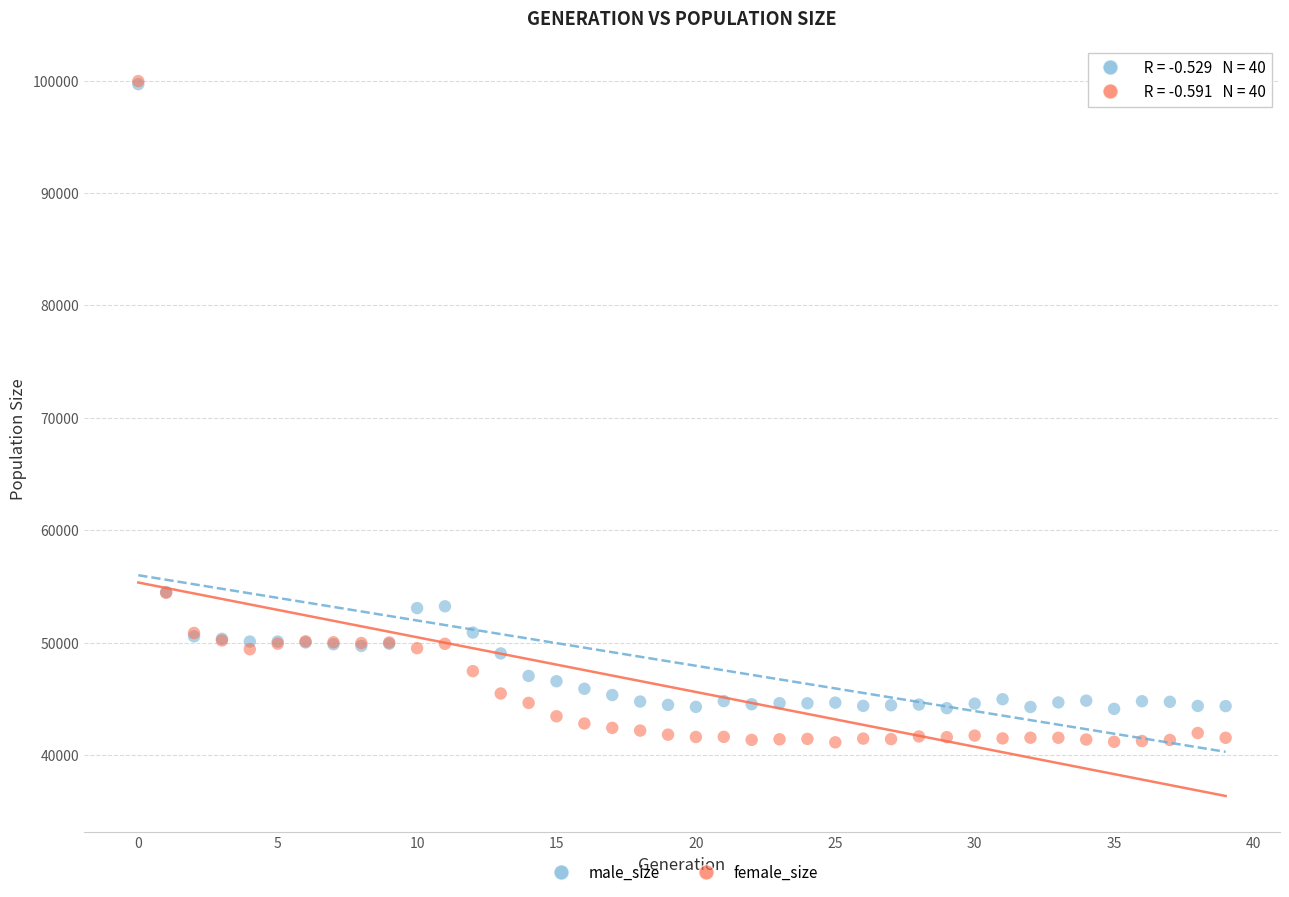

Which series has the largest Y range (max minus min)?

female_size